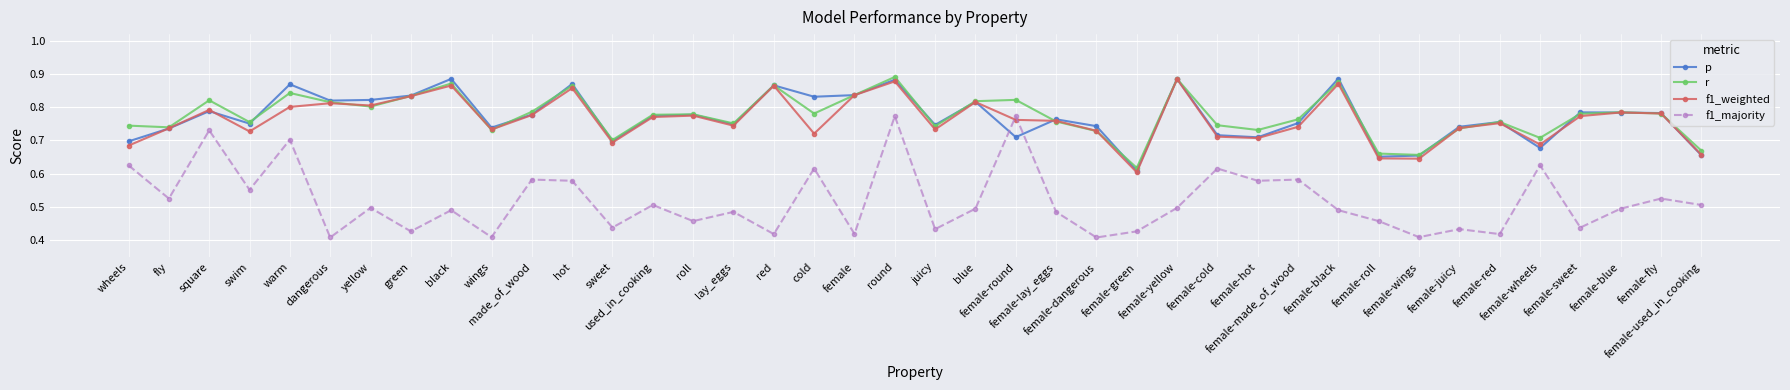

Count the p values in the range 0 to 1.

40